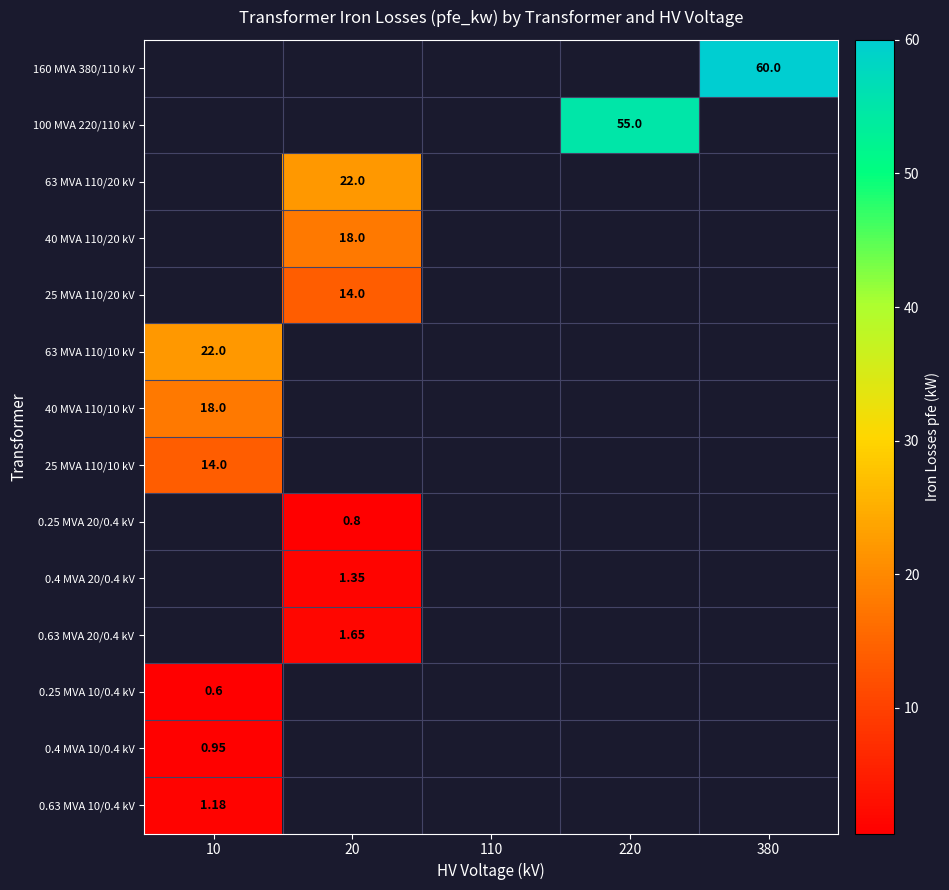

Is the value of 160 MVA 380/110 kV at 380 greater than the value of 0.63 MVA 10/0.4 kV at 10?

Yes